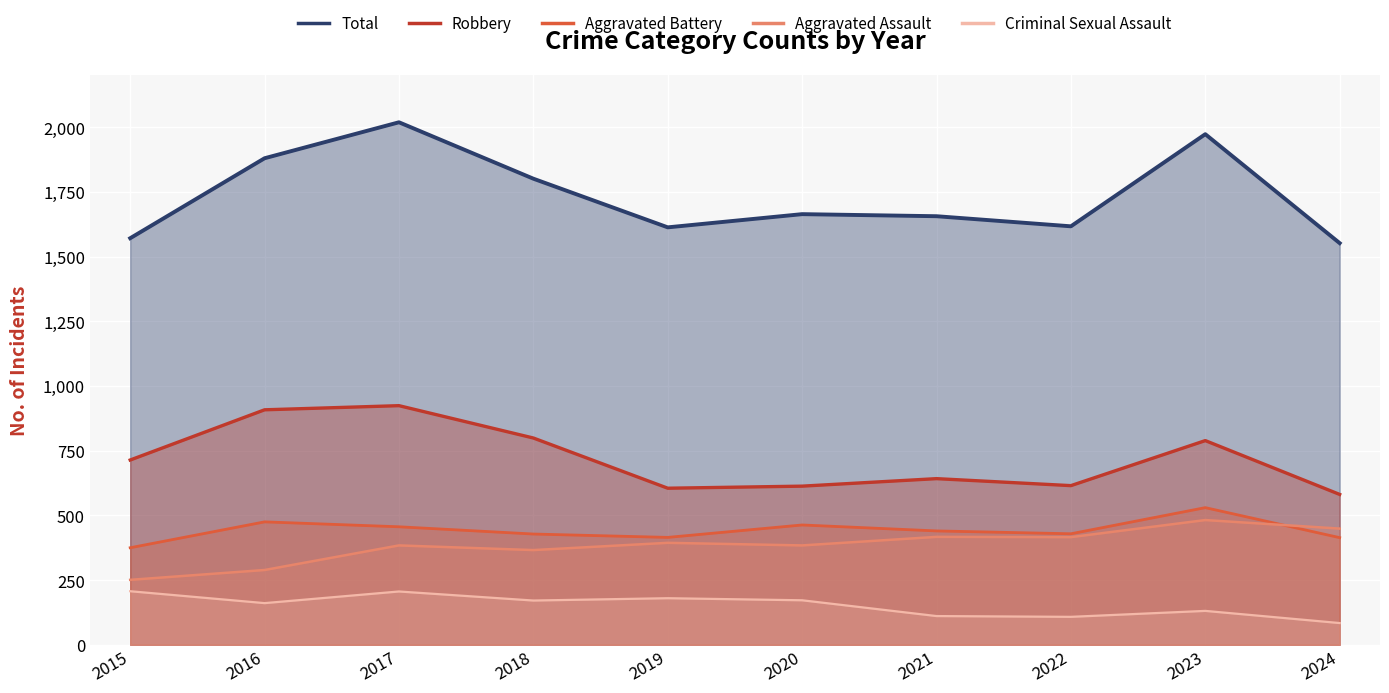

Reading left to right, extract all data points from this chart.

Total: 1571	1880	2019	1801	1613	1664	1656	1617	1973	1552
Robbery: 714	908	924	799	605	613	642	615	789	581
Aggravated Battery: 375	475	456	428	415	463	440	429	530	414
Aggravated Assault: 251	289	384	366	394	384	417	416	482	449
Criminal Sexual Assault: 207	161	206	171	180	172	111	108	131	84